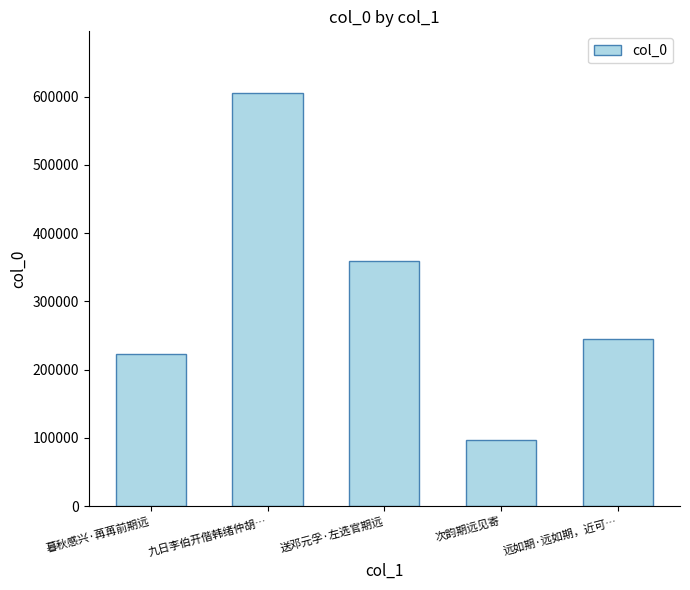

True or false: the data shows 604774 at 九日李伯开偕韩绪仲胡….

True